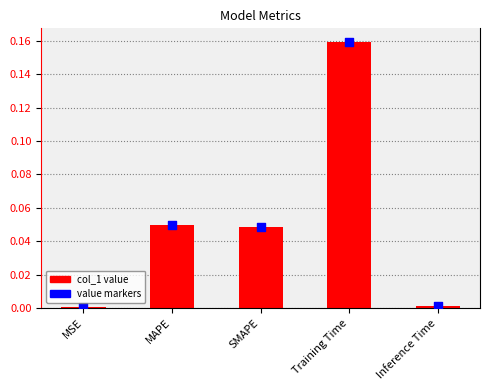

What is the total value across all series at SMAPE?

0.1